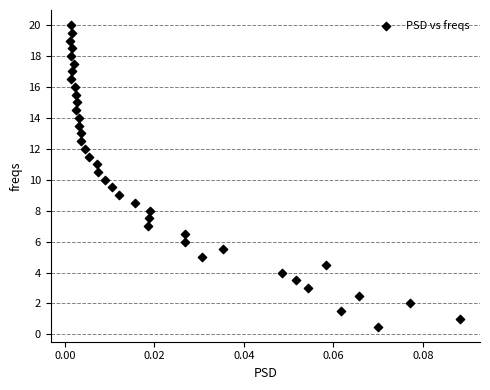

What is the range of Y values (max minus min)?

19.5